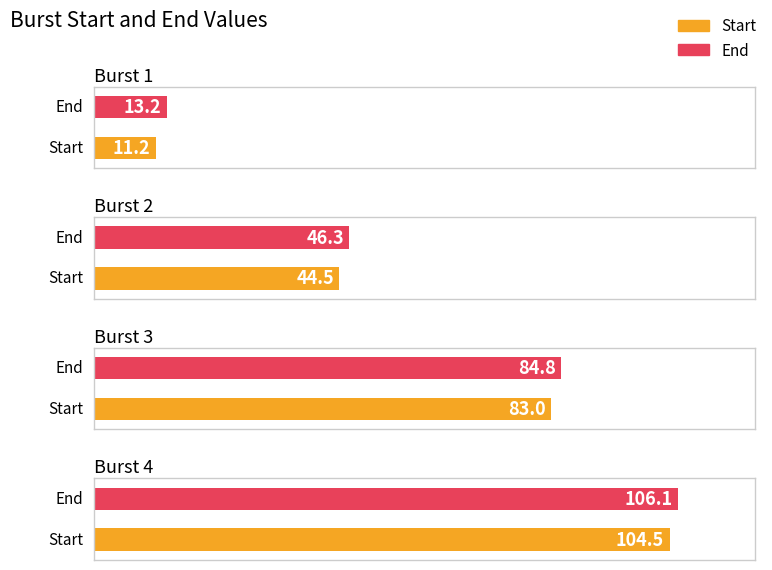

Is it true that Start equals 83.0 at 3?

True